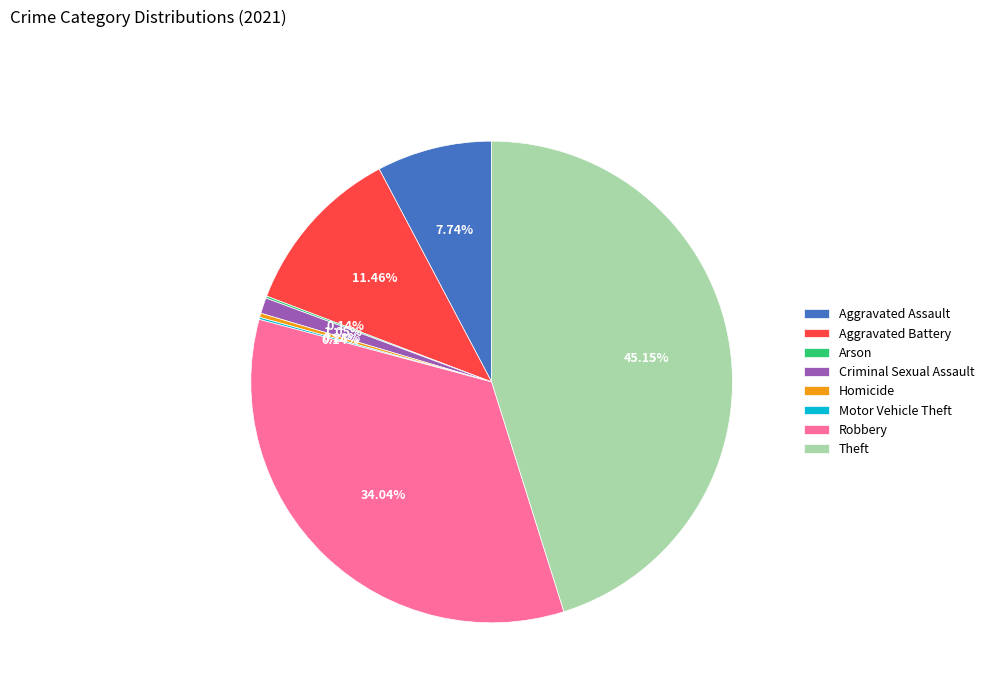

To the nearest percent, what portion does Aggravated Battery represent?

11%